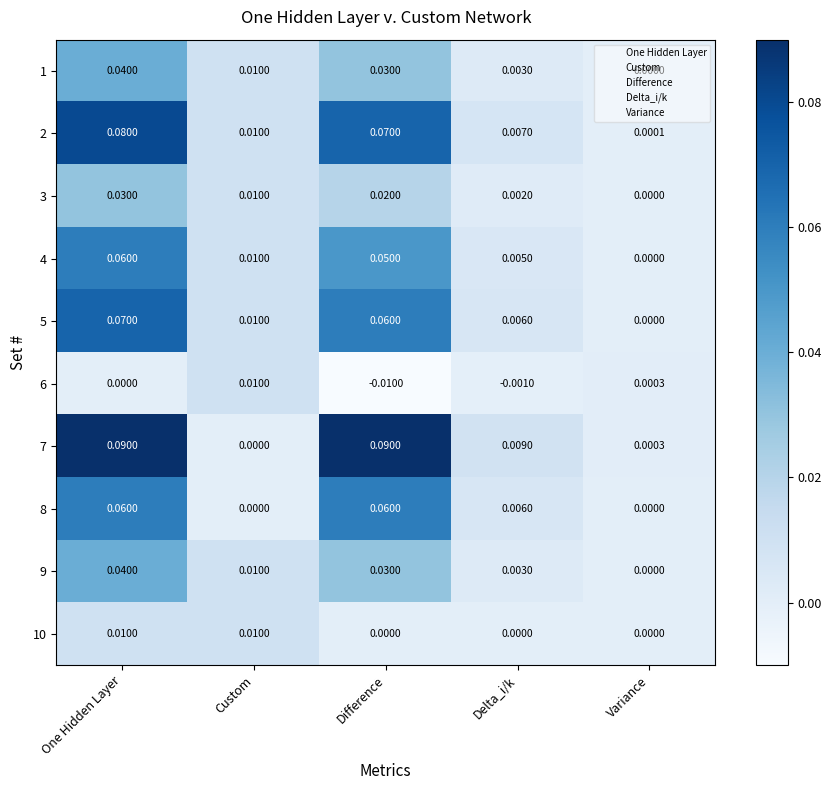

Where is 7 nearest to the value 0?

Custom